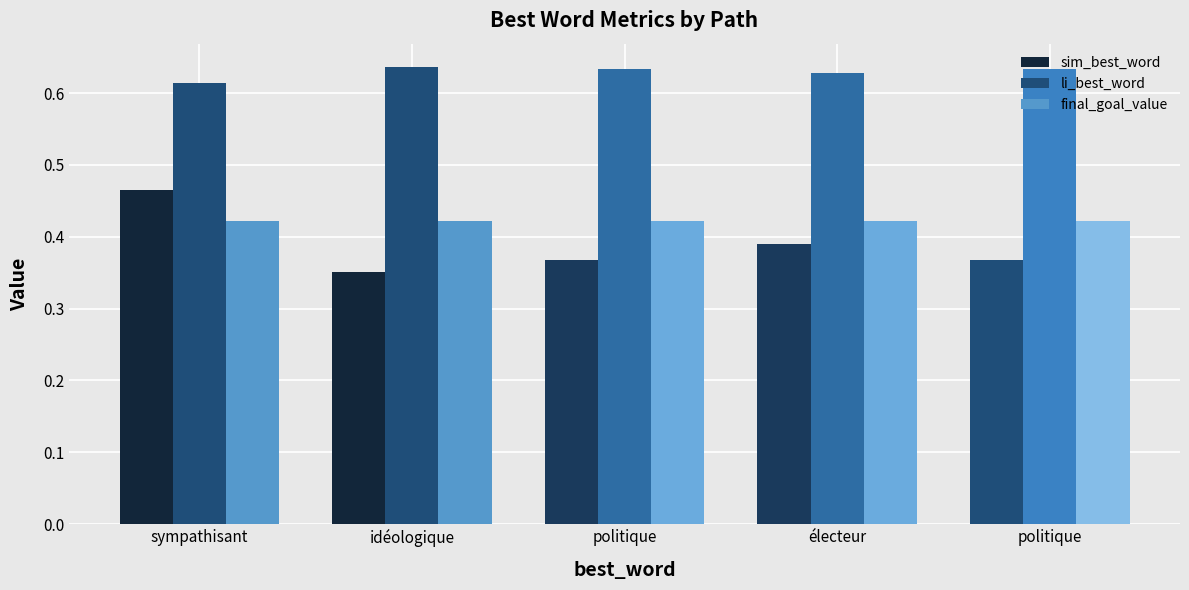

The value of sim_best_word at électeur is 0.4. True or false?

True